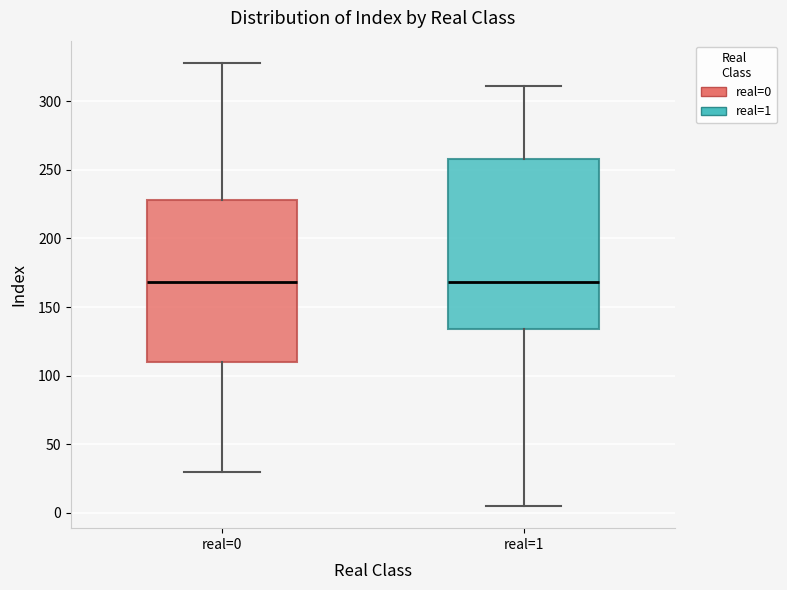

Comparing the boxes themselves (not the whiskers), which one is the tallest?

real=1